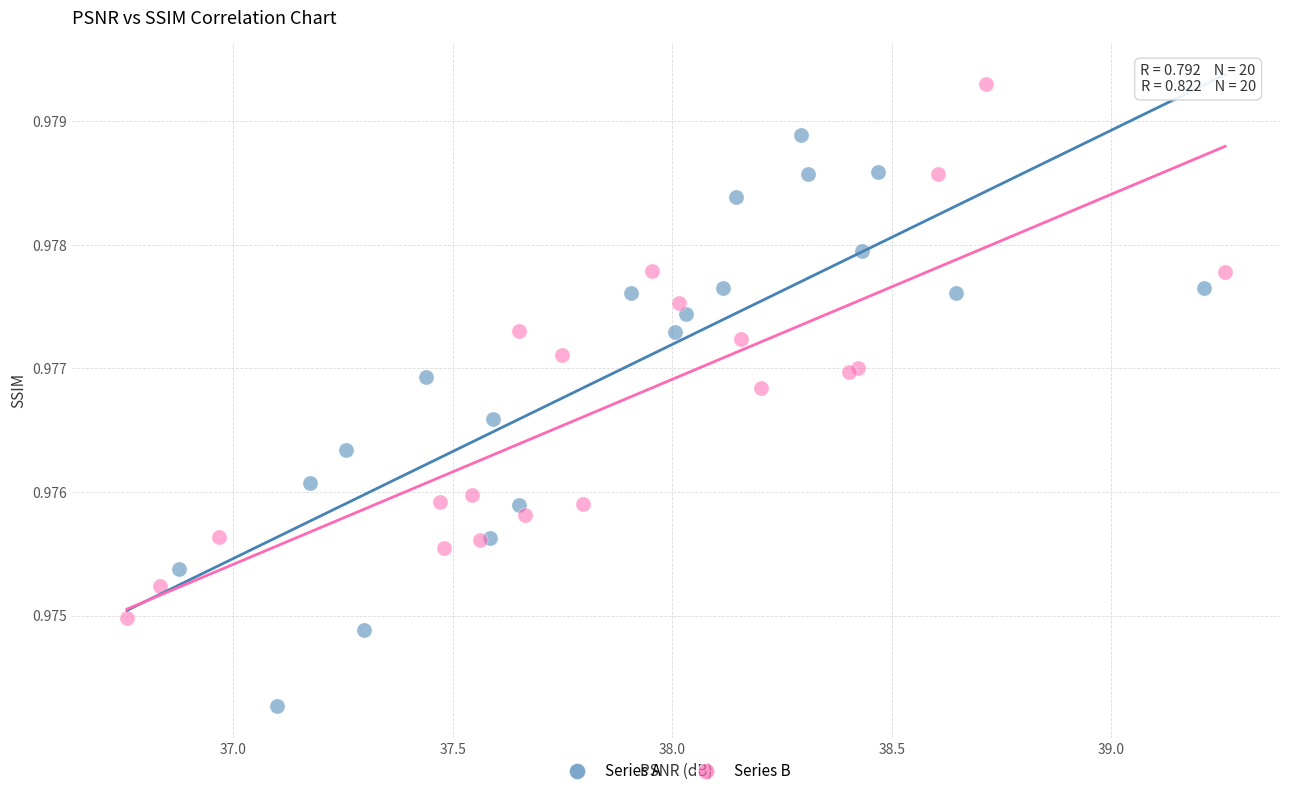

Which series reaches the maximum Y coordinate?

Series B